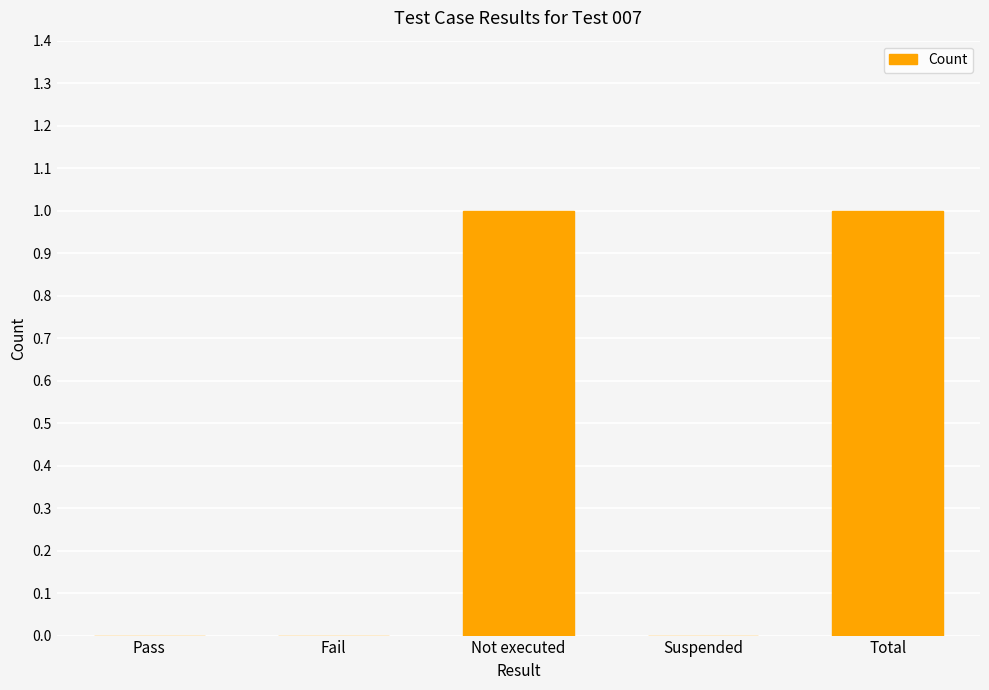

What is the greatest value displayed?

1